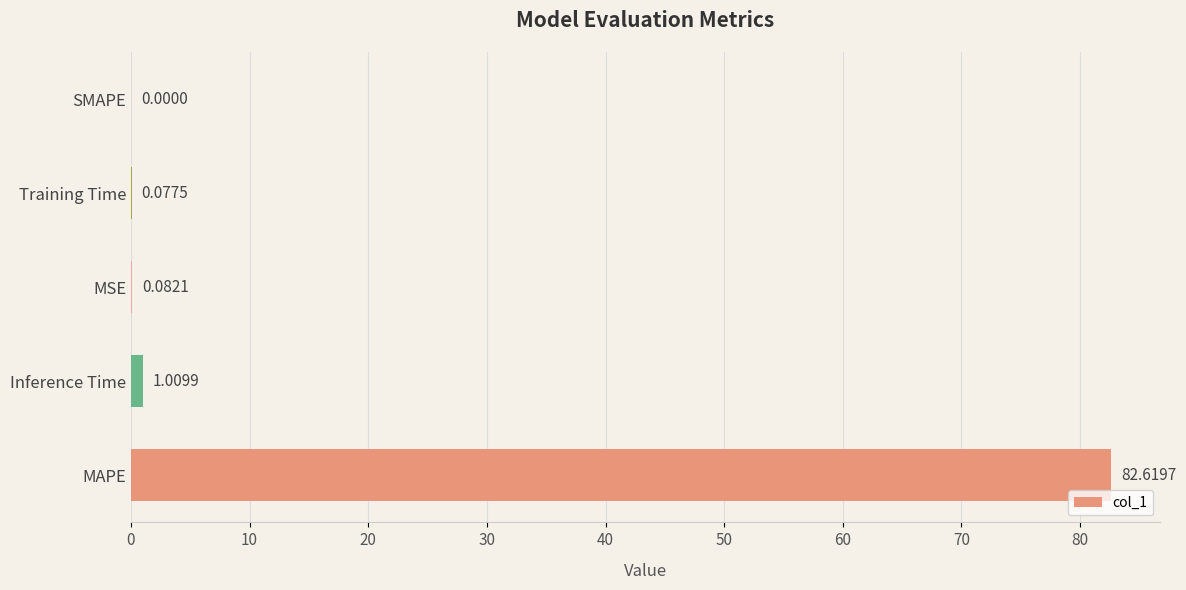

How many positive values are there?

4